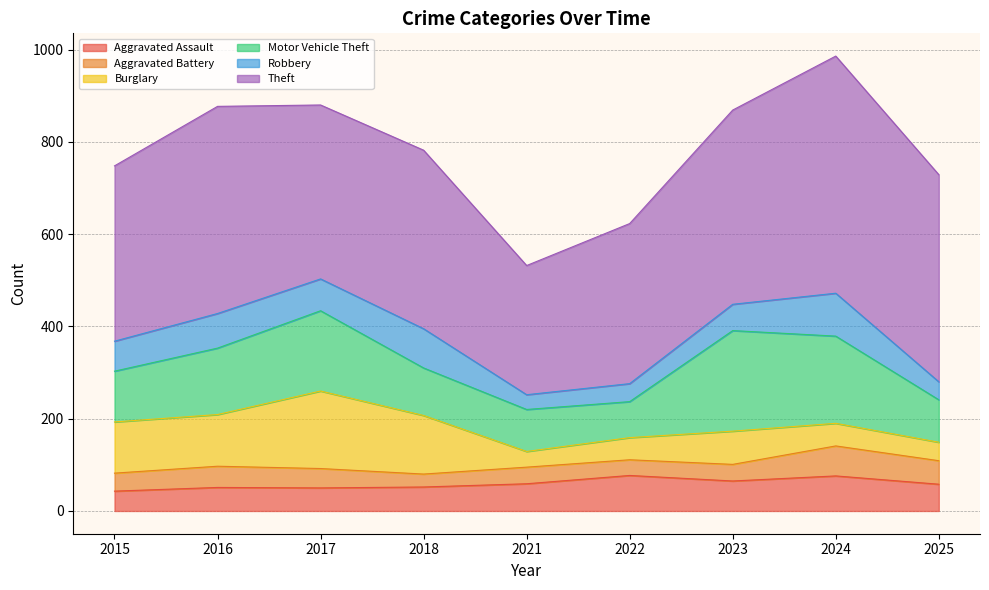

How many data points in Aggravated Assault are less than 58?

4